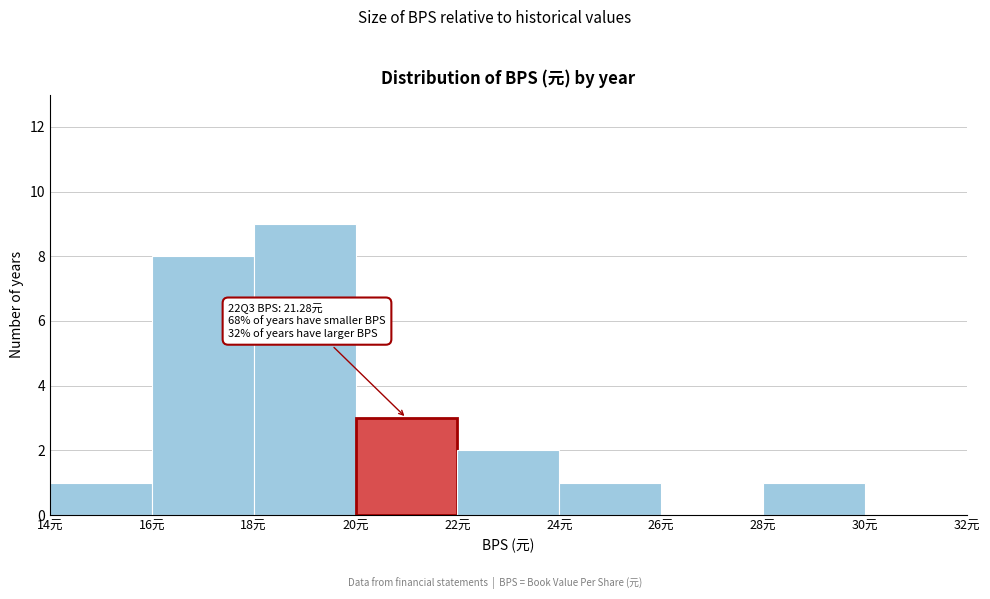

Over which range of the x-axis is the bar tallest?

18 to 20